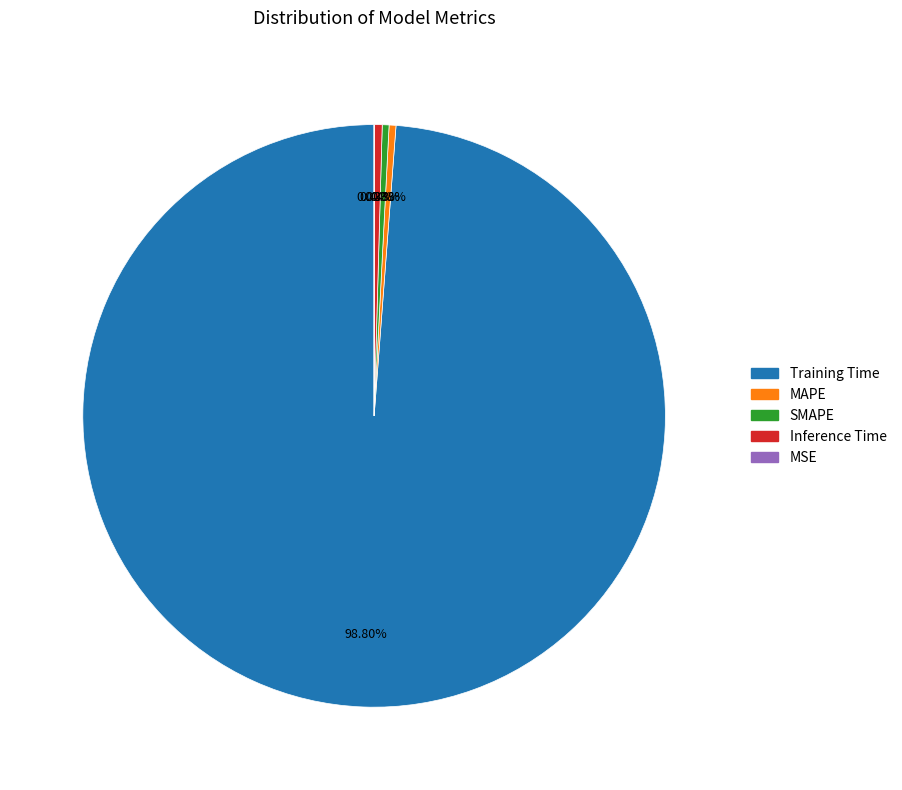

Rank the categories by value from highest to lowest.

Training Time, Inference Time, MAPE, SMAPE, MSE